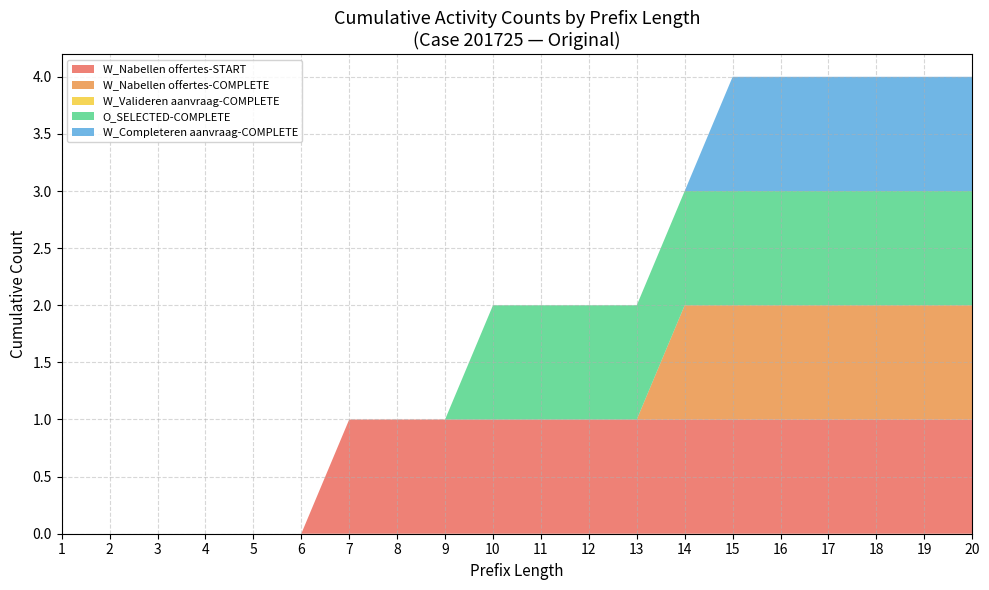

The W_Nabellen offertes-START series shows 1 at 17. True or false?

True